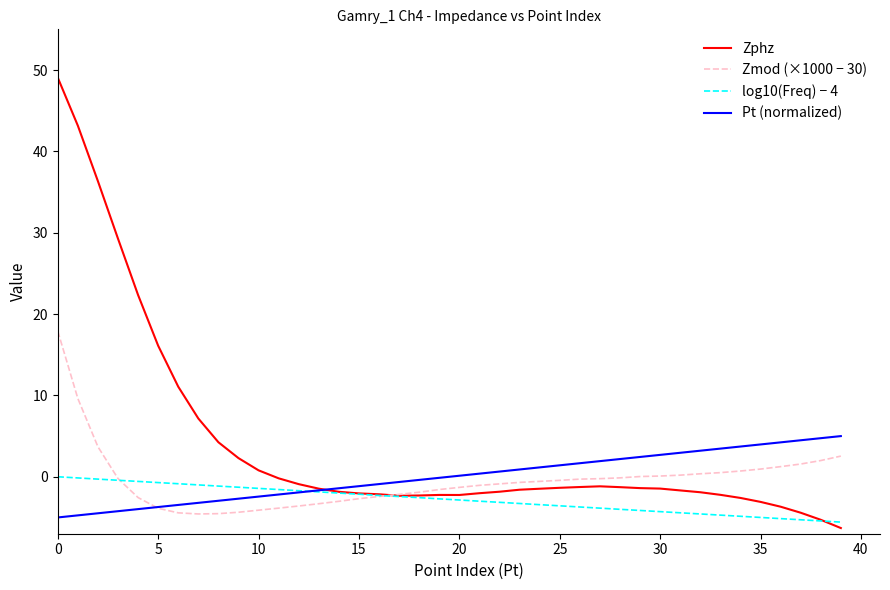

Which series has the largest range (max minus min)?

Zphz